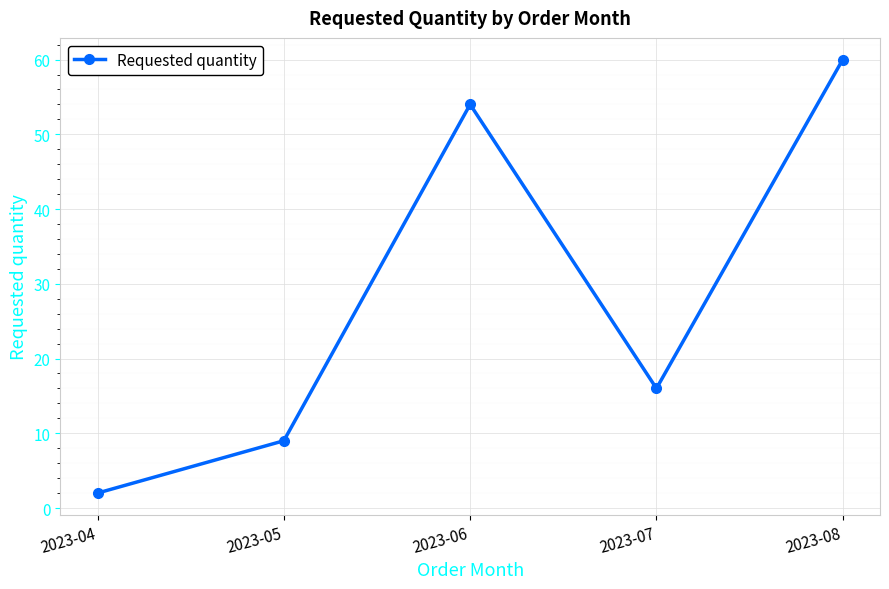

What is the difference between the maximum and second lowest values?

51